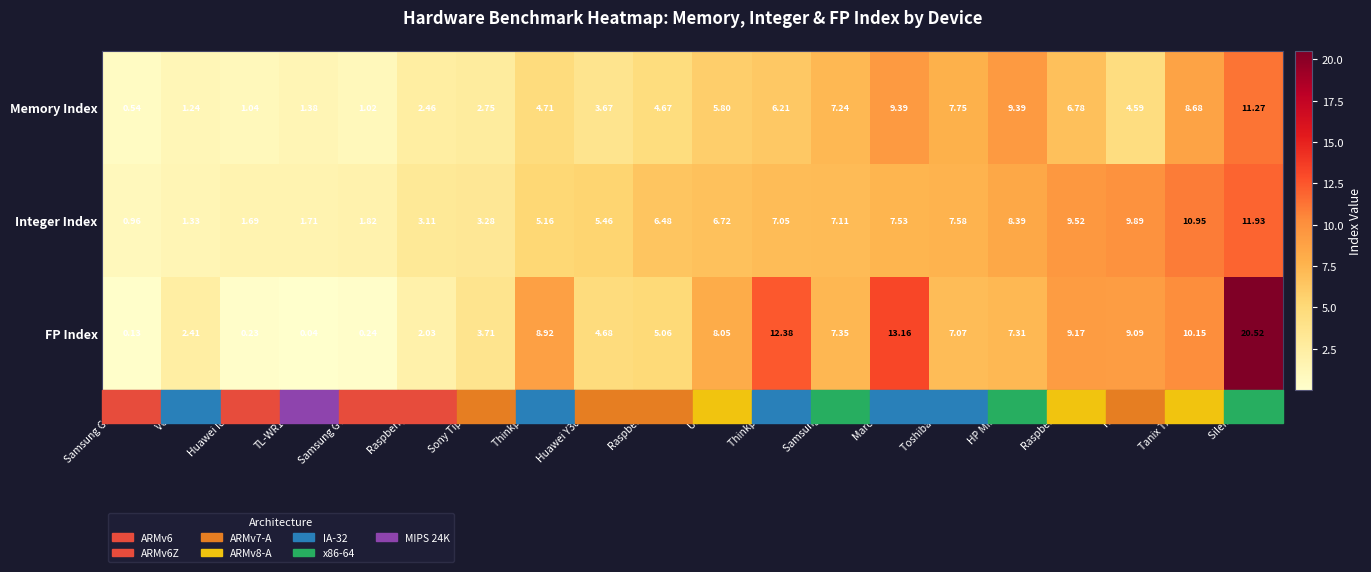

Between TL-WR1043ND and Huawei Y300 4.1.1, which series saw the biggest shift?

FP Index